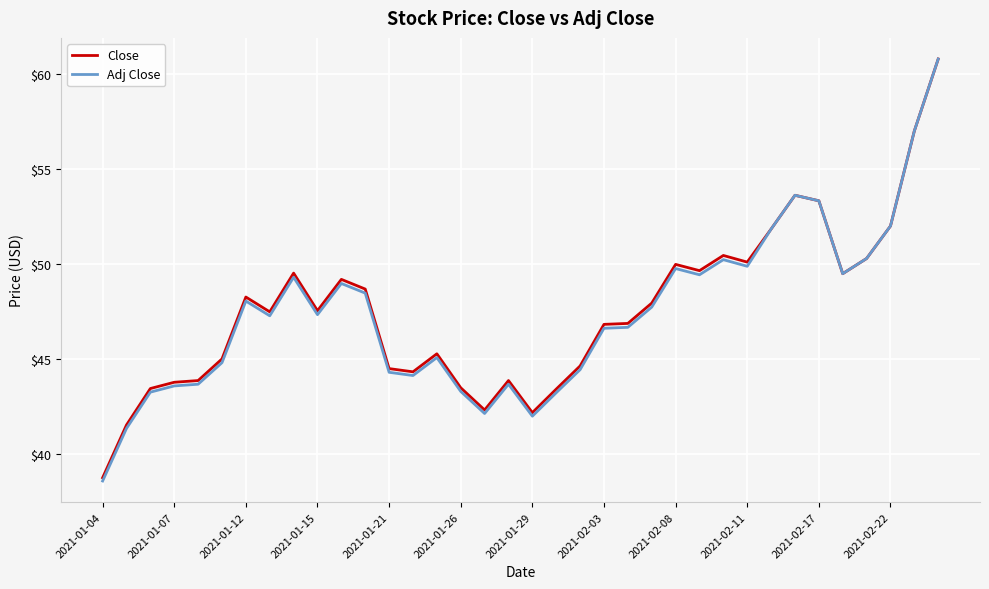

Which series has the largest range (max minus min)?

Adj Close